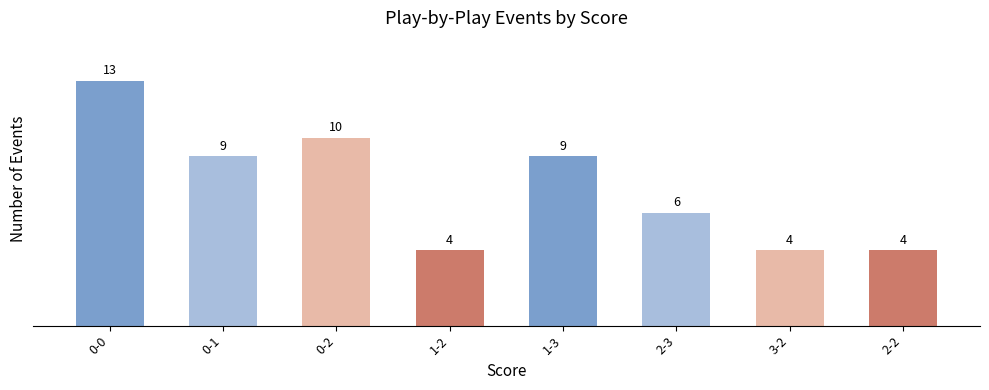

What is the greatest value displayed?

13